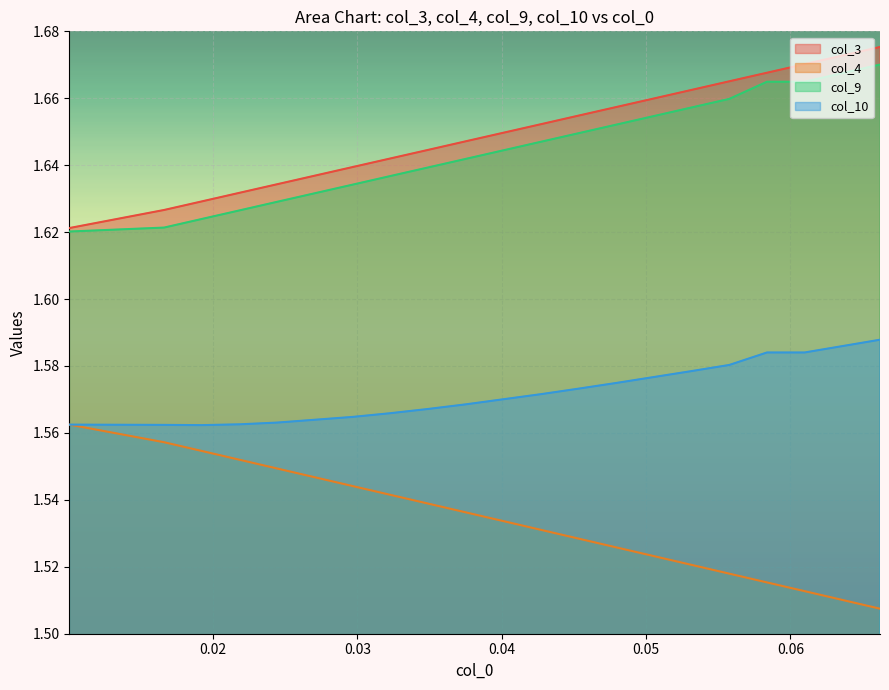

True or false: col_3 has more than 2 points higher than both neighbors.

False